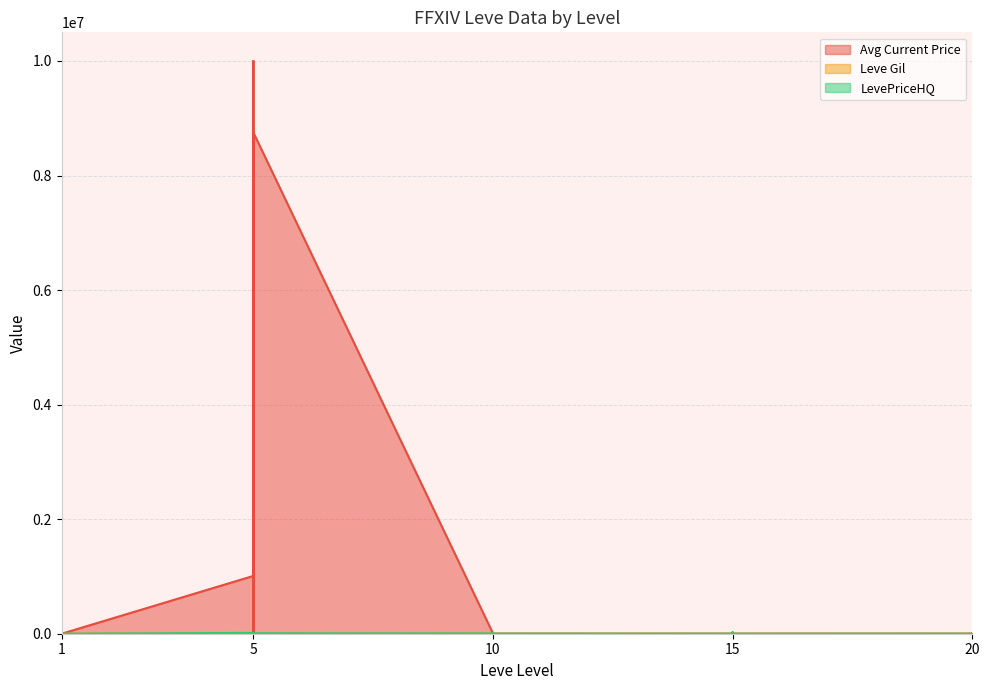

Where does the Avg Current Price series first go above 2226?

1